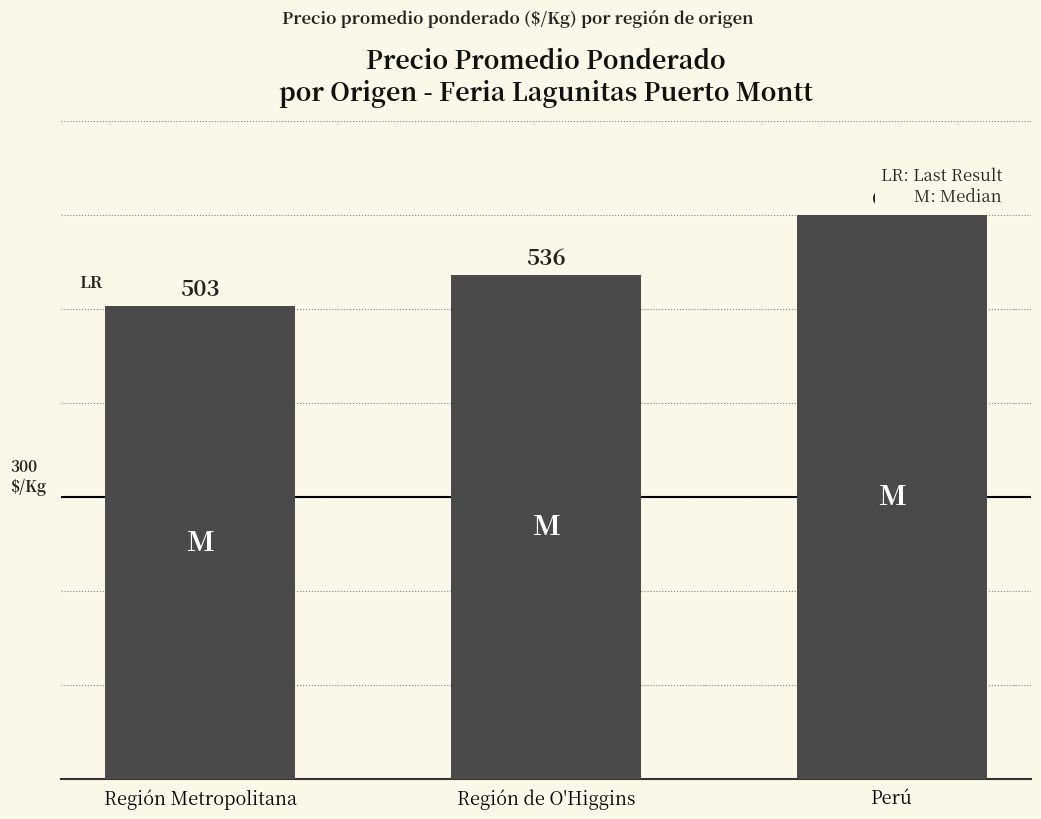

Where is the data nearest to the value 551?

Región de O'Higgins